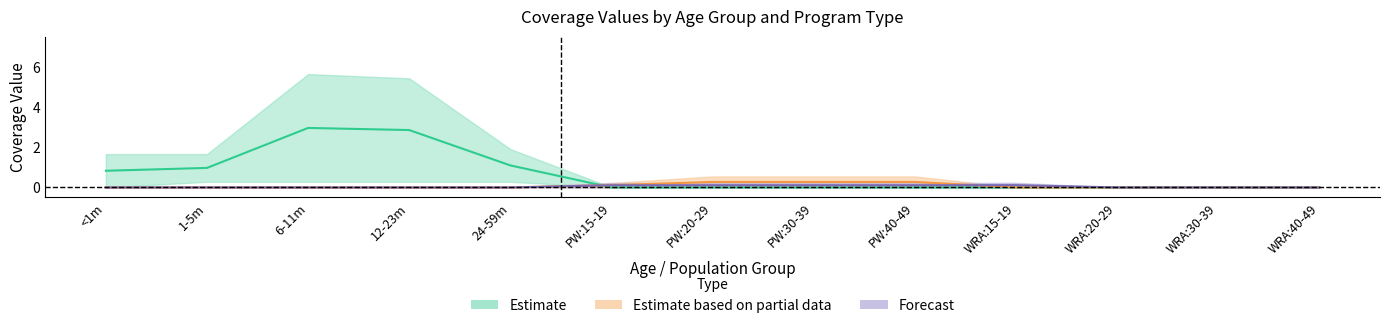

How many values in the WRA: 15-19 years series exceed 0?

5